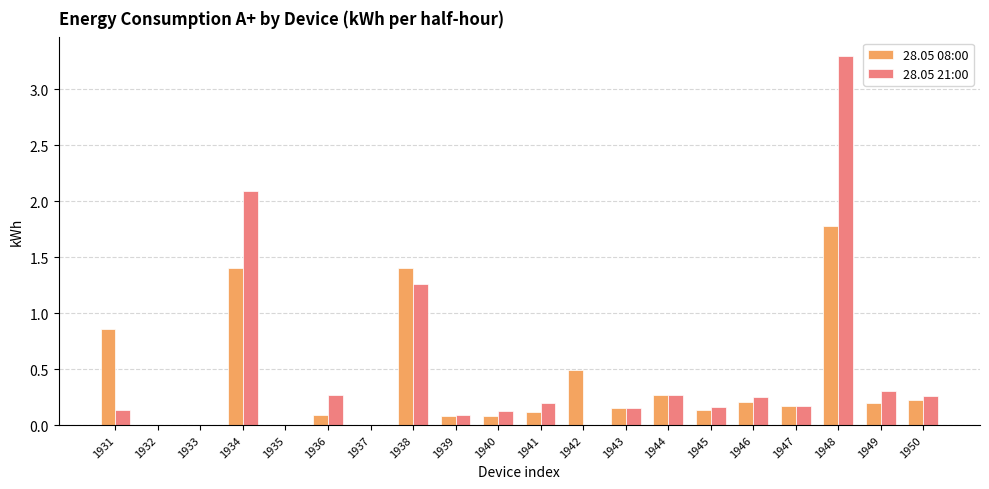

What are all the series names shown in the legend?

28.05 08:00, 28.05 21:00